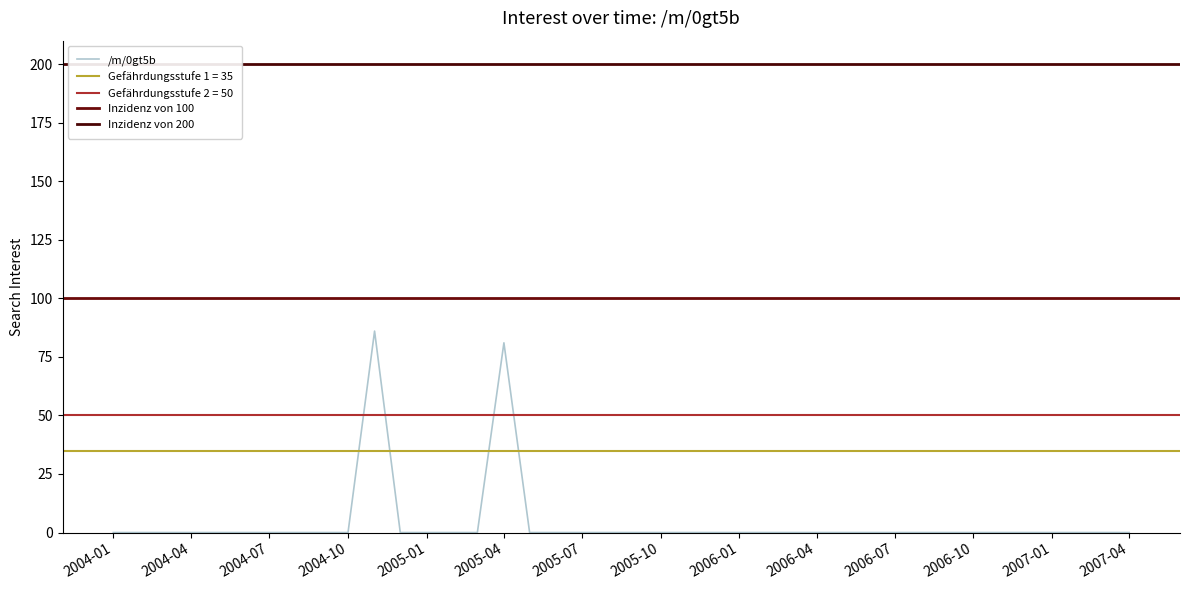

True or false: /m/0gt5b has a value of 0 at 2005-07.

True